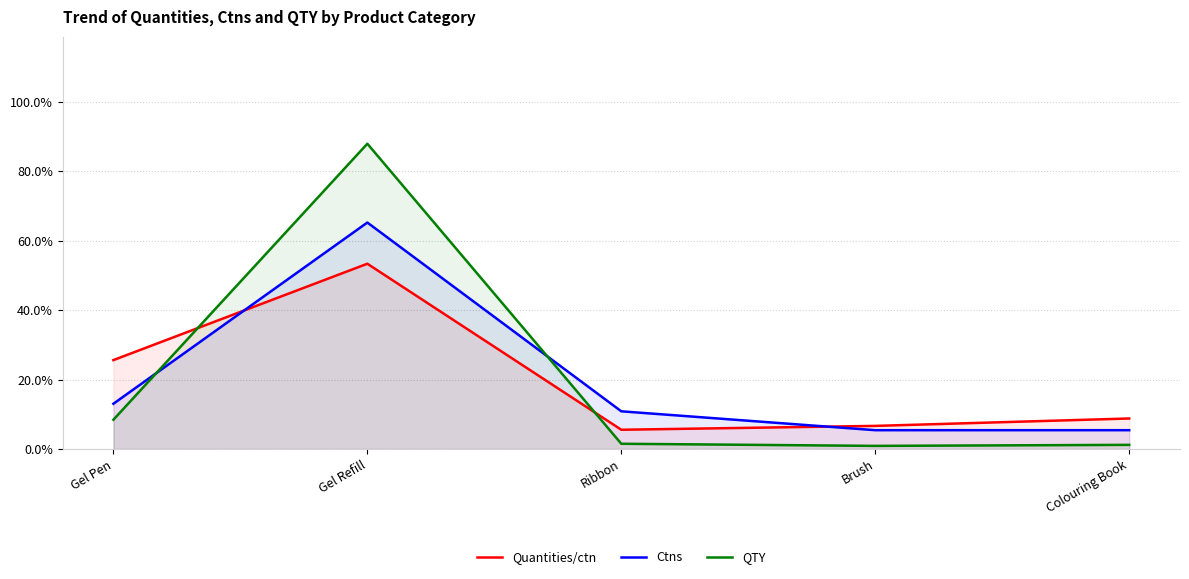

Count the number of data series in this chart.

3